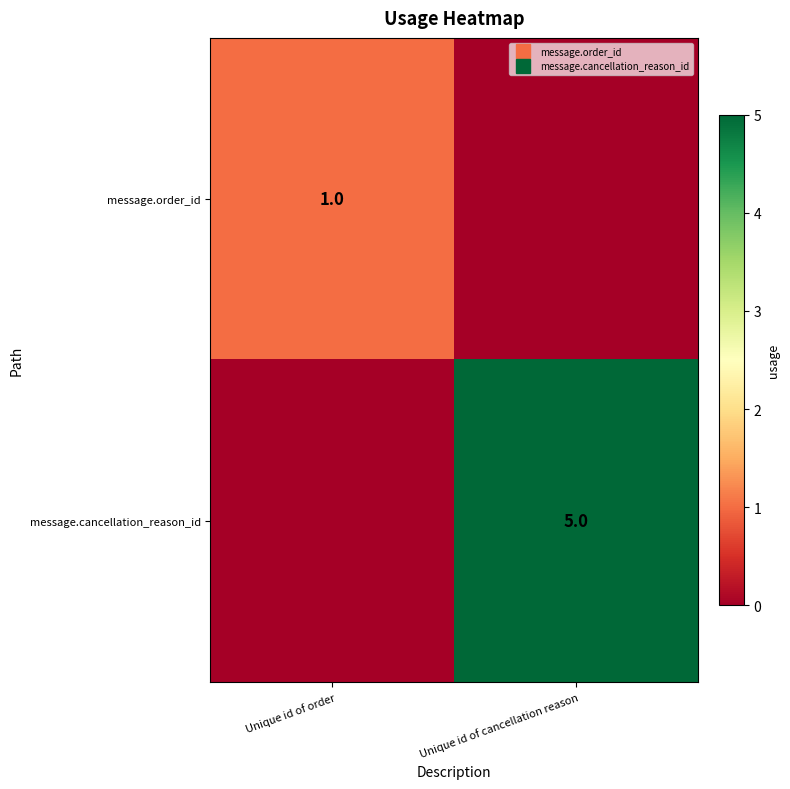

Which series changed the most between Unique id of order and Unique id of cancellation reason?

message.cancellation_reason_id